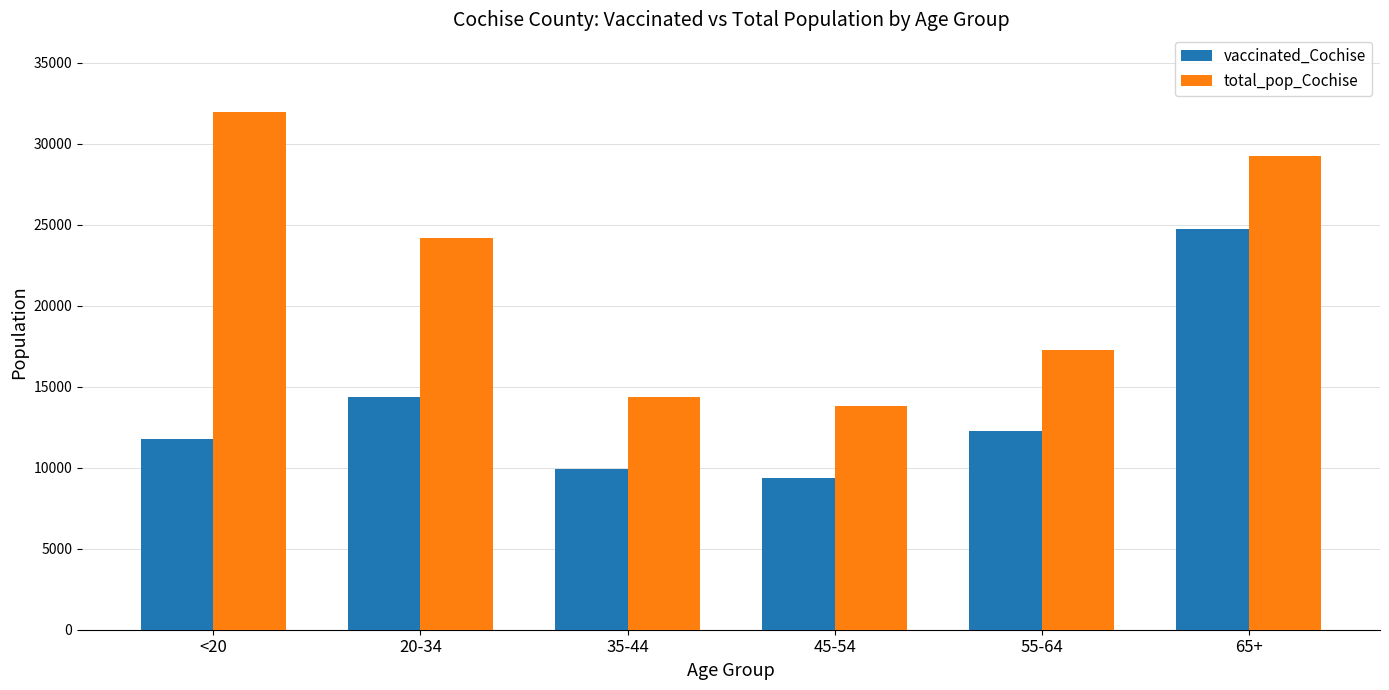

List the labels in order of vaccinated_Cochise value, largest first.

65+, 20-34, 55-64, <20, 35-44, 45-54